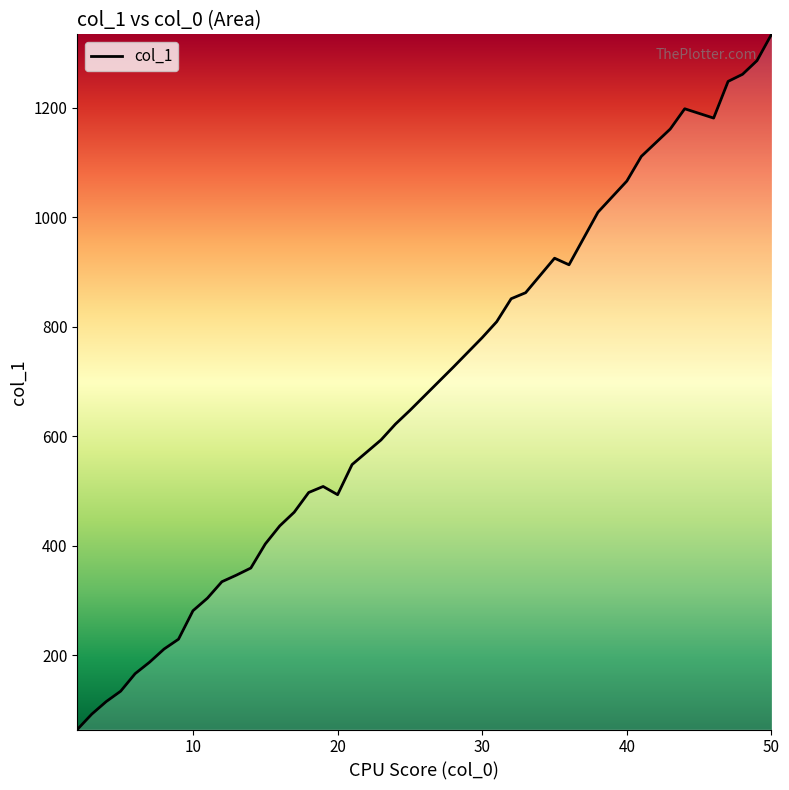

What is the approximate value at 18, to the nearest 10?

500